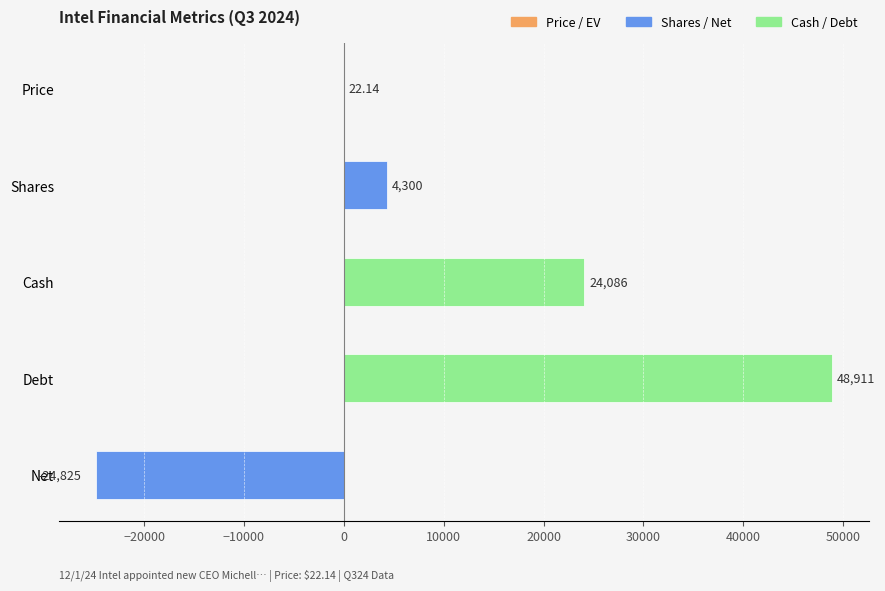

At which label is the value closest to 12043?

Shares